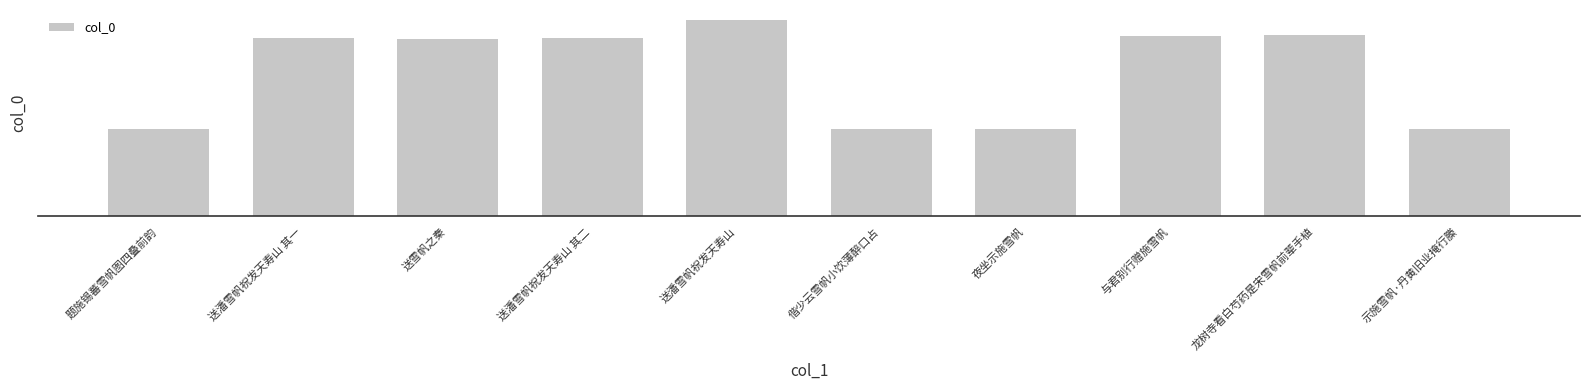

At which label is the value closest to 586017?

送雪帆之秦